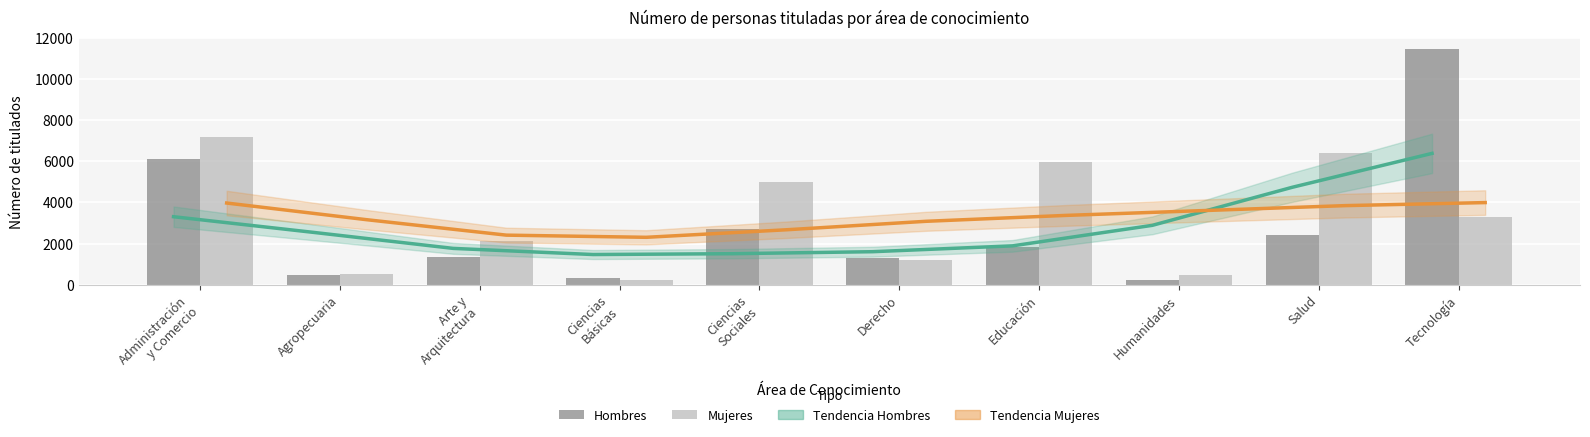

Are the bars grouped side by side (vs. stacked)?

Yes